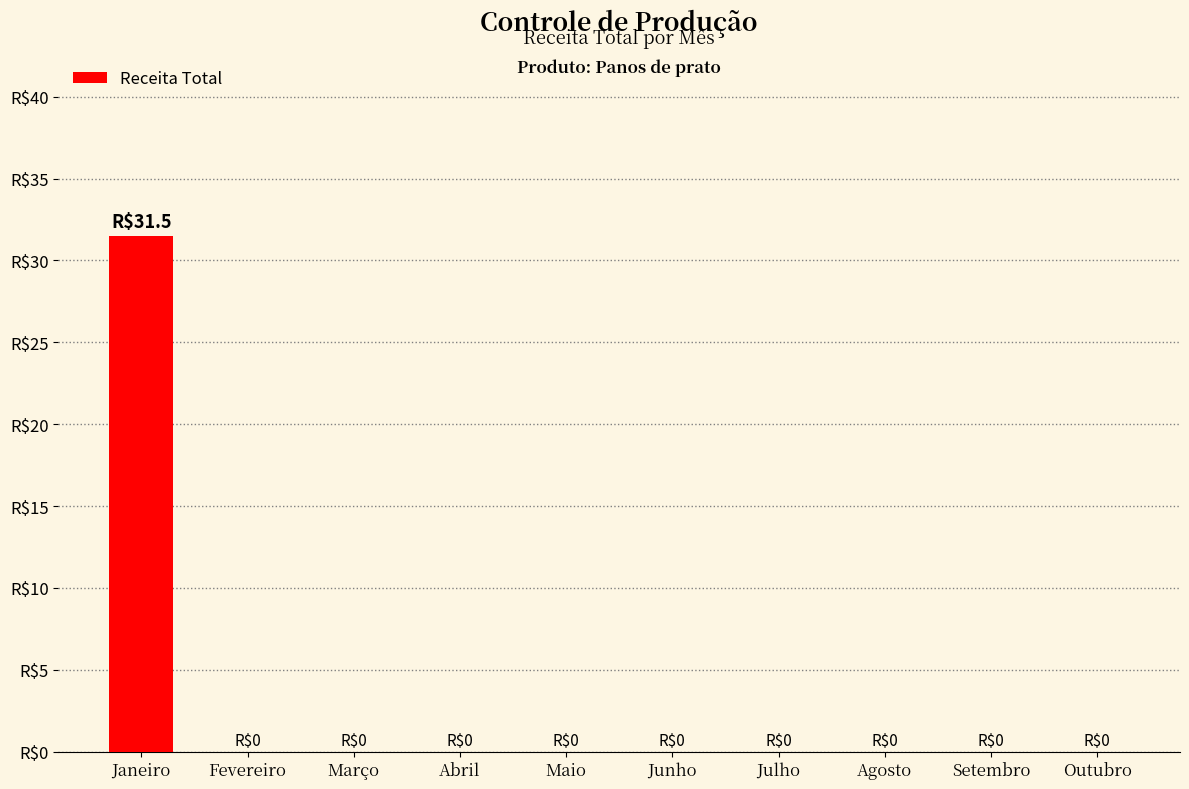

Are the bars grouped side by side (vs. stacked)?

No